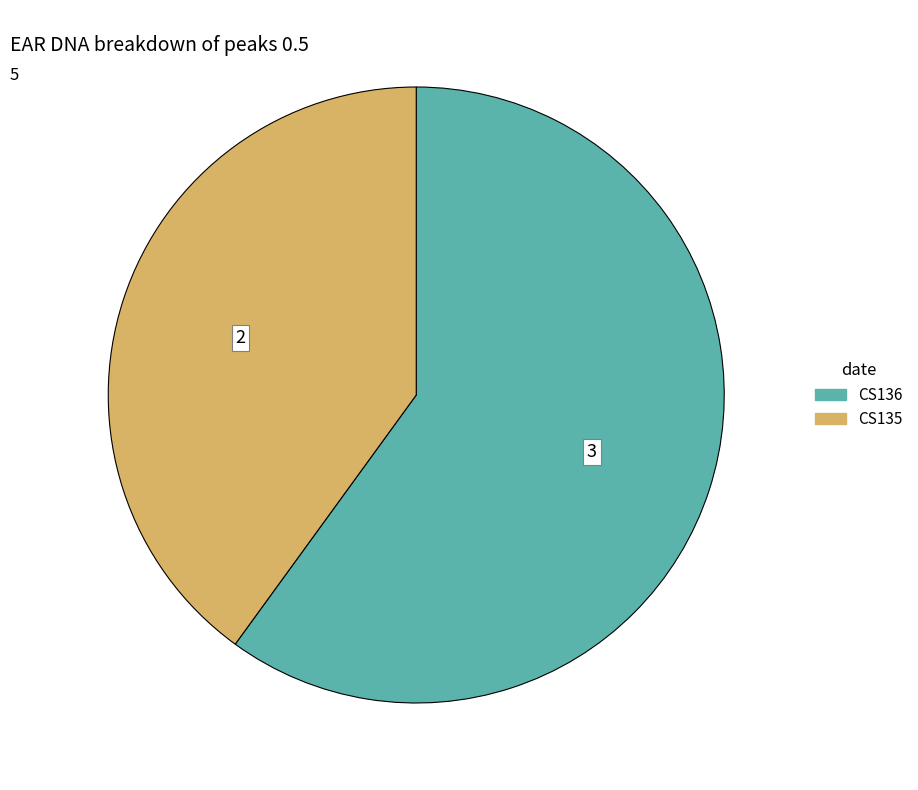

Combined, do CS136 and CS135 account for over 50%?

Yes